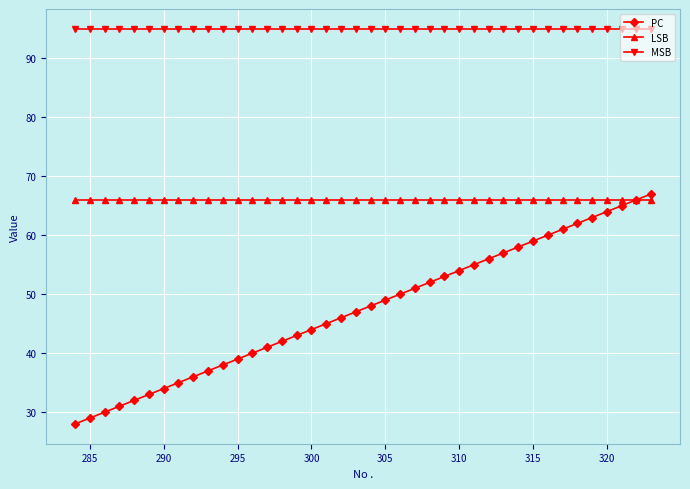

Which series has the largest range (max minus min)?

PC